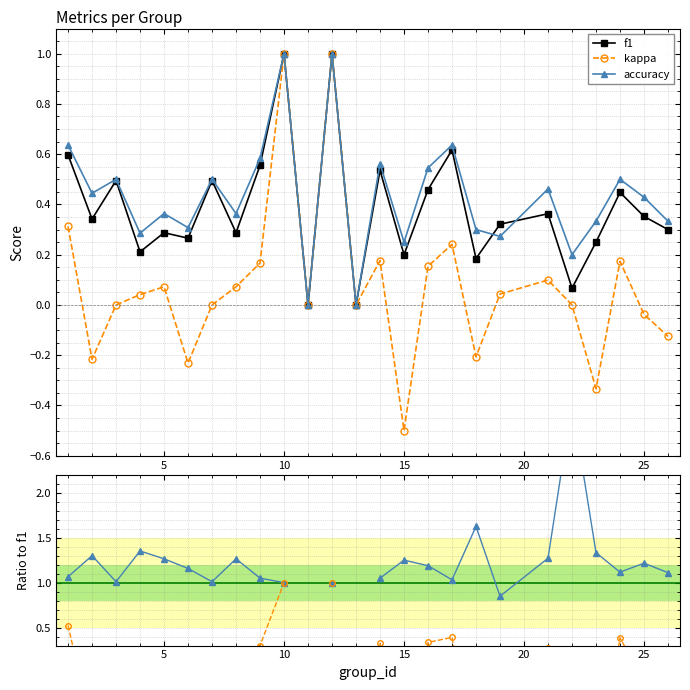

How many lines are shown in the chart?

5